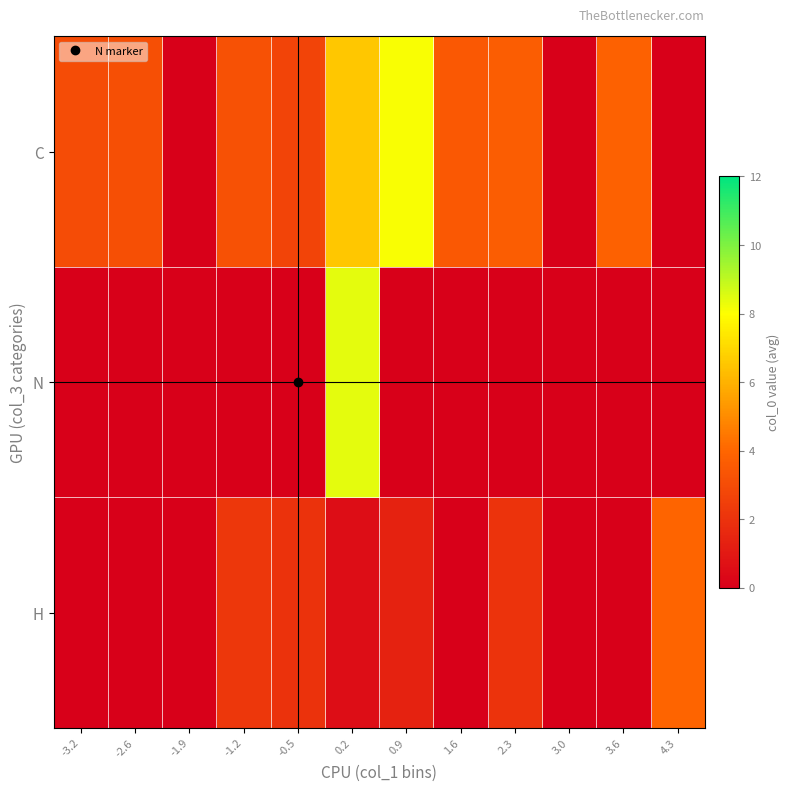

What is the spread (max minus min) of values at 3.6?

3.8